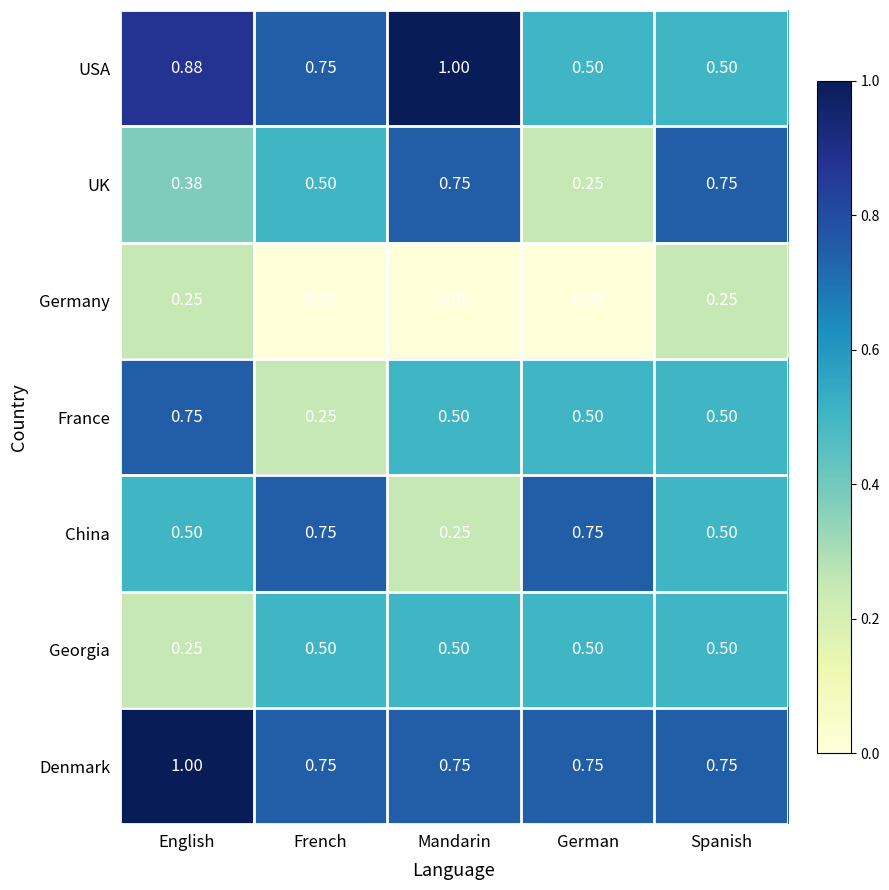

At which label does France reach its peak?

English